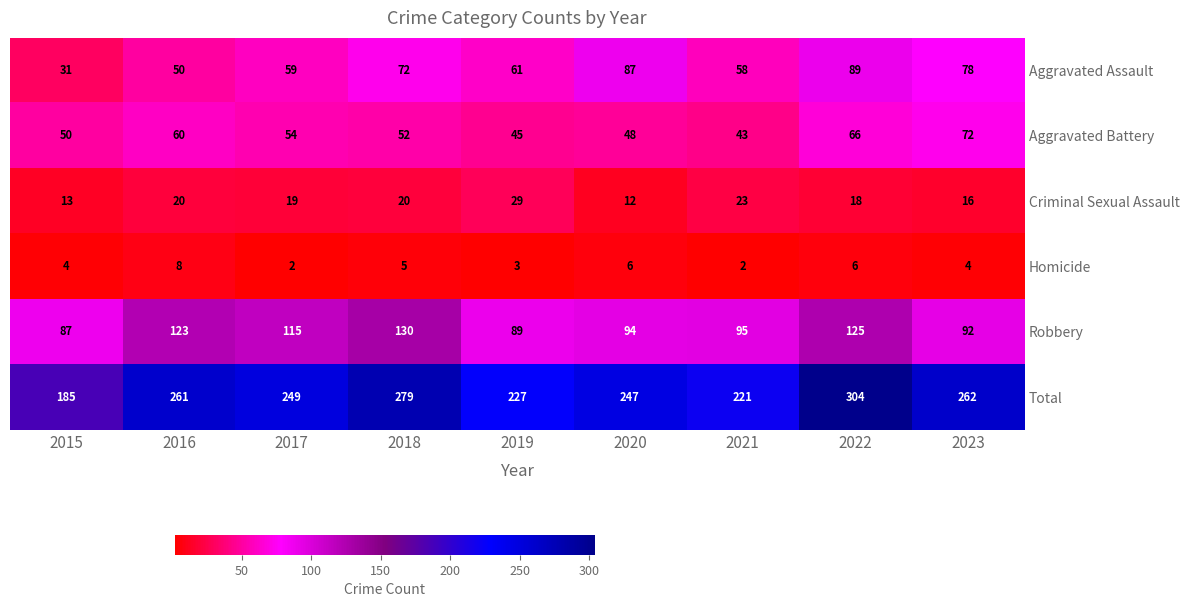

At how many categories does at least one series exceed 61?

9